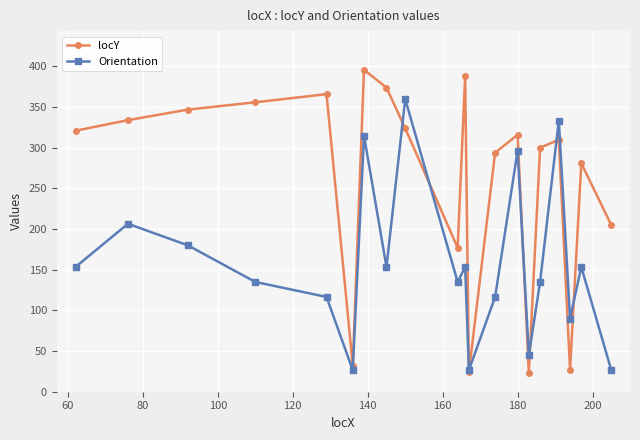

Which series has the largest range (max minus min)?

locY